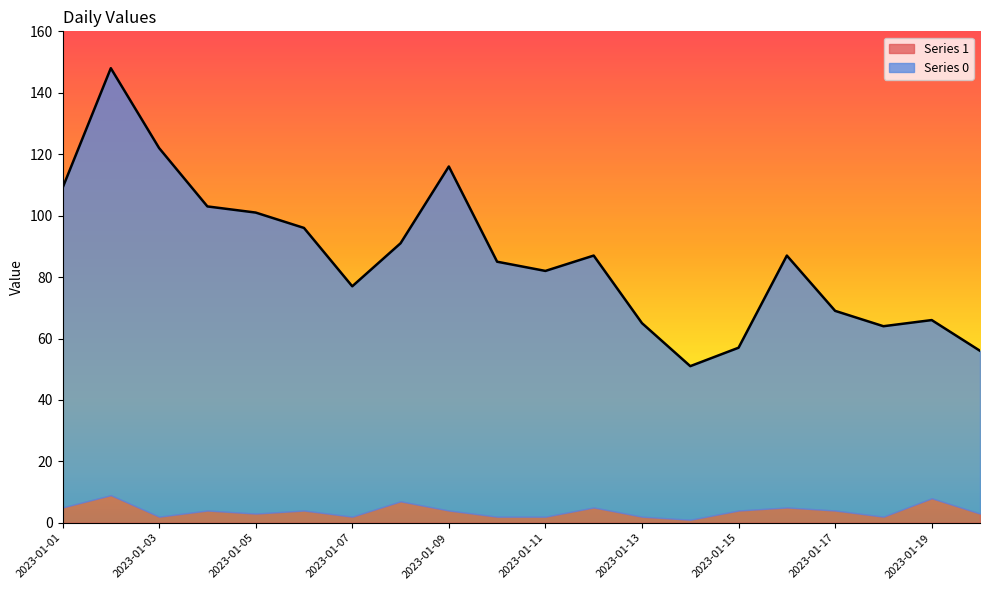

Reading left to right, transcribe all the data shown in this chart.

109	148	122	103	101	96	77	91	116	85	82	87	65	51	57	87	69	64	66	56